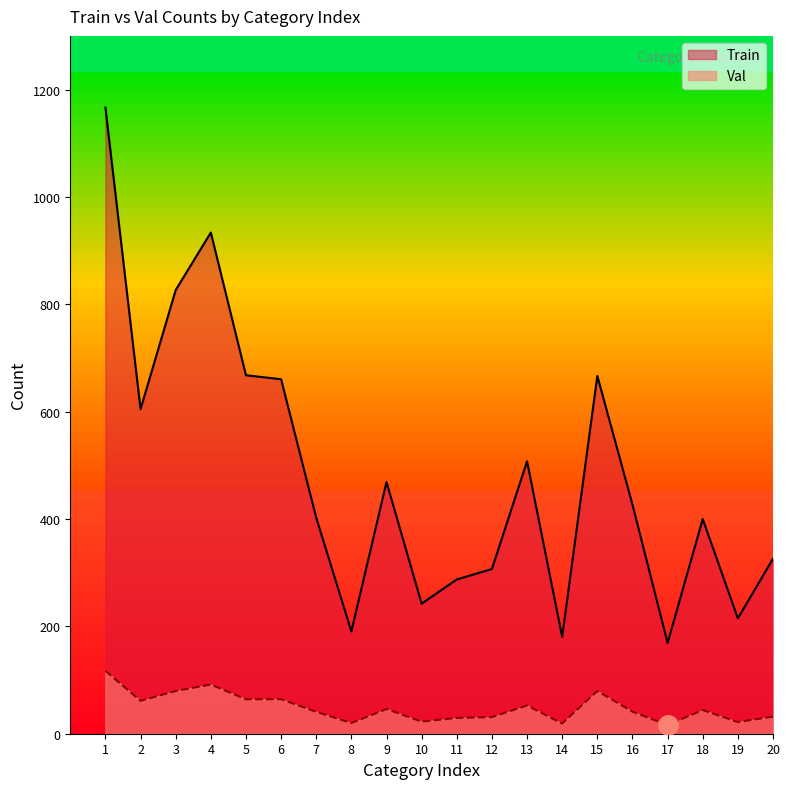

Reading right to left, list all the values displayed in this chart.

Train: 20=3261	19=2149	18=3999	17=1691	16=4269	15=6666	14=1804	13=5075	12=3068	11=2874	10=2423	9=4688	8=1906	7=4023	6=6604	5=6678	4=9336	3=8265	2=6046	1=11664
Val: 20=318	19=217	18=441	17=160	16=411	15=796	14=190	13=526	12=310	11=294	10=225	9=460	8=199	7=408	6=643	5=641	4=917	3=796	2=612	1=1172